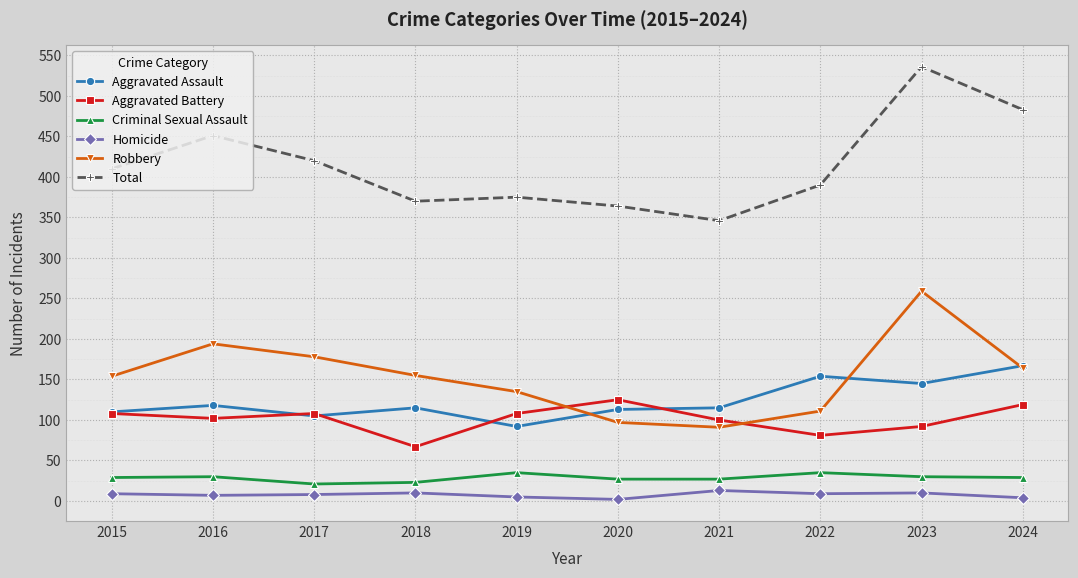

At which category does the chart reach its peak across all series?

2023